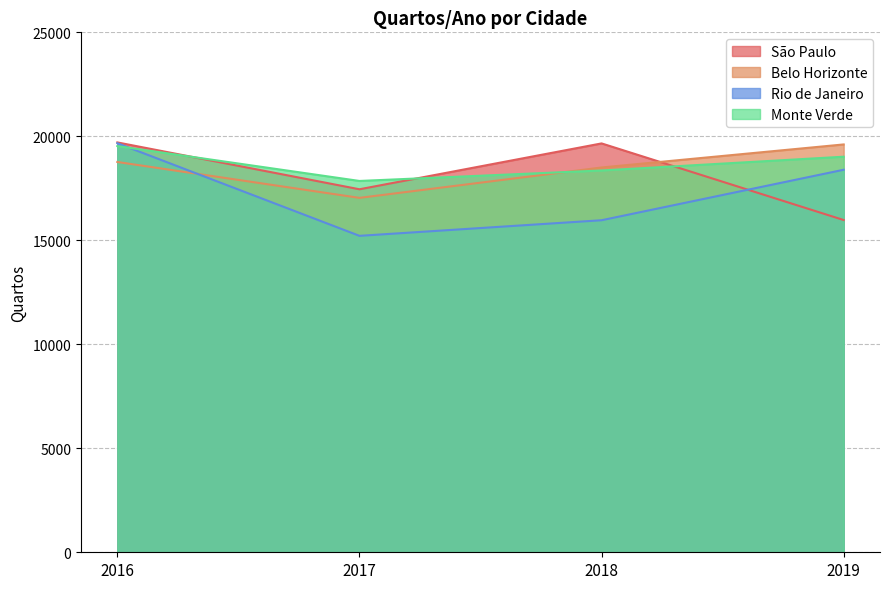

How many data points in Monte Verde are less than 19020?

2